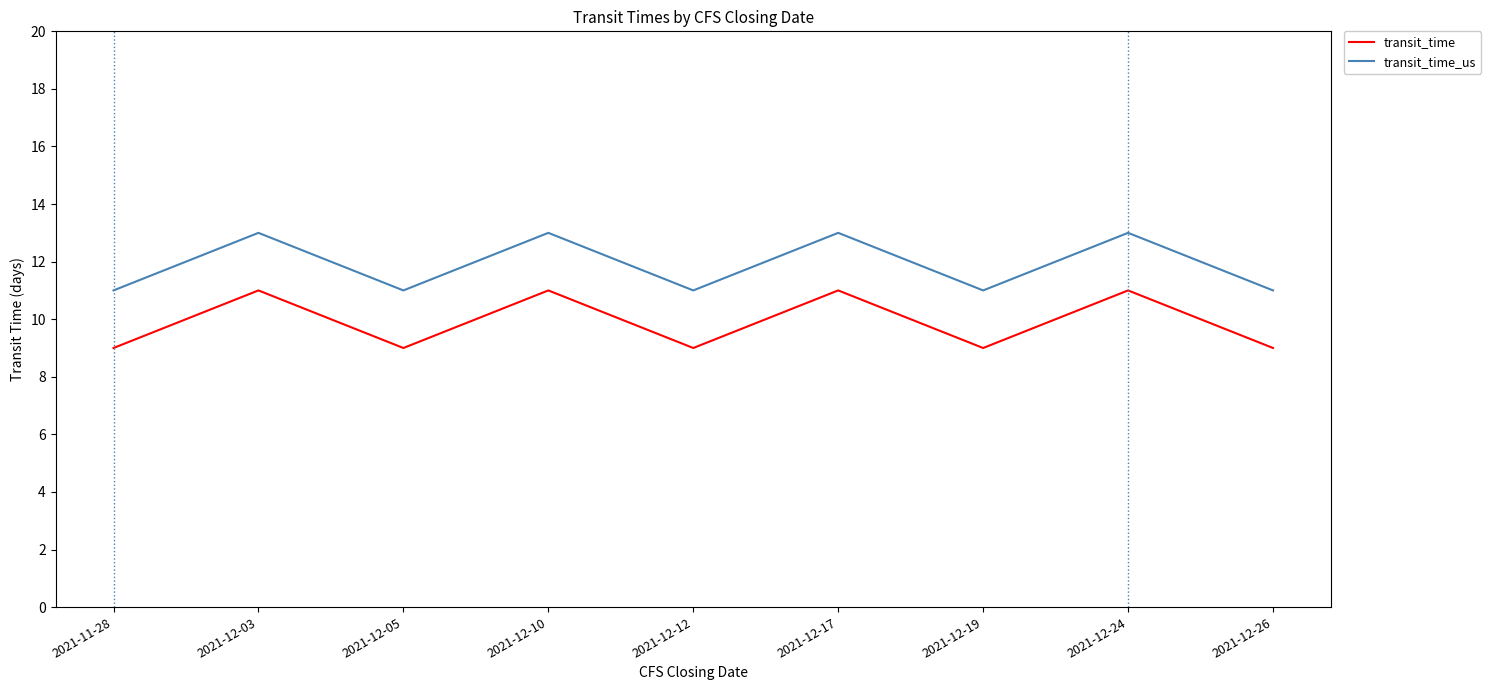

Rank the series by their maximum value, from lowest to highest.

transit_time, transit_time_us